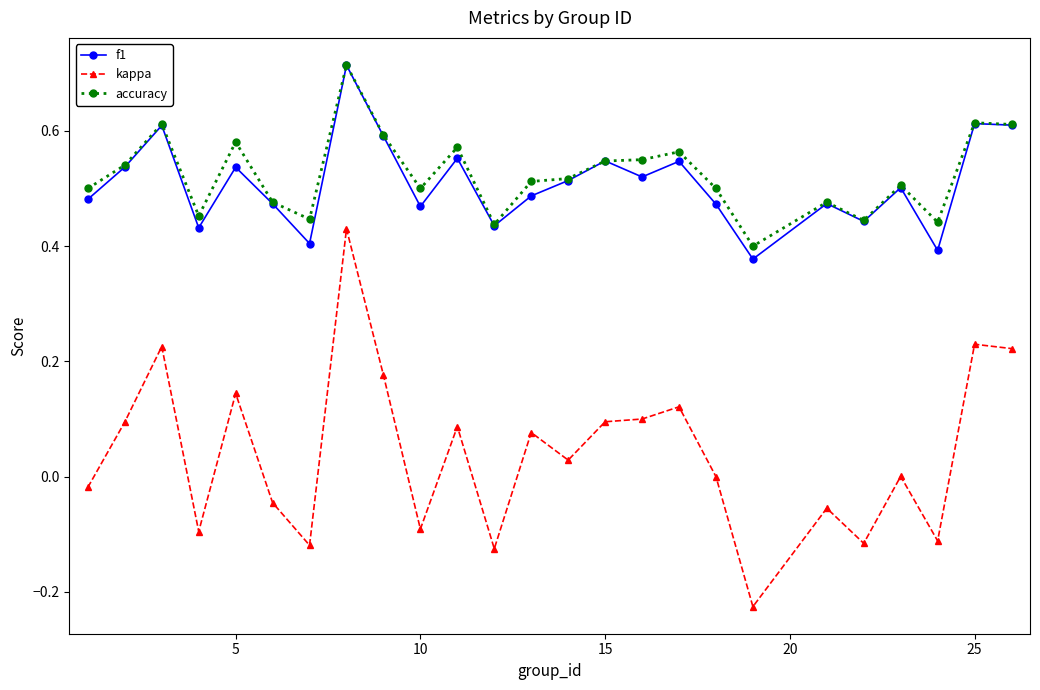

How many f1 values are between 0 and 1?

25